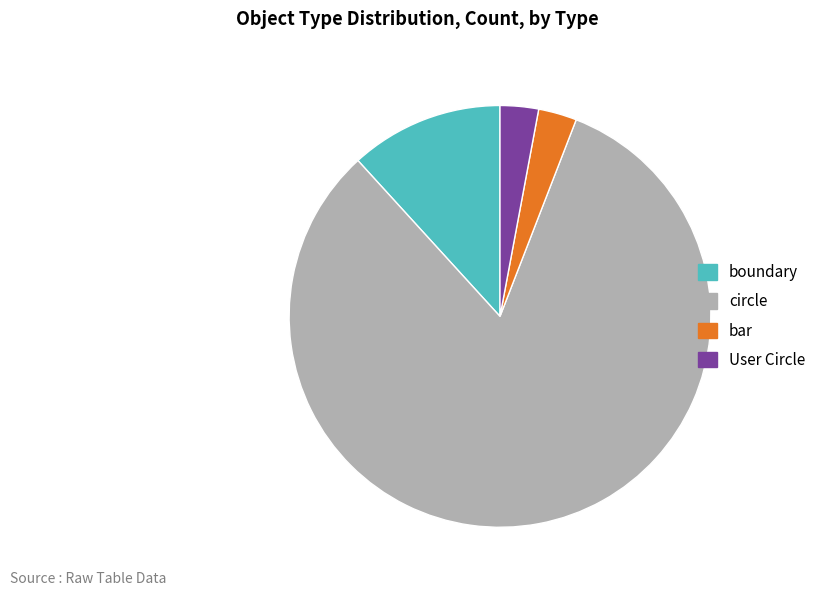

What is the ratio of the value at circle to the value at boundary?

7.0